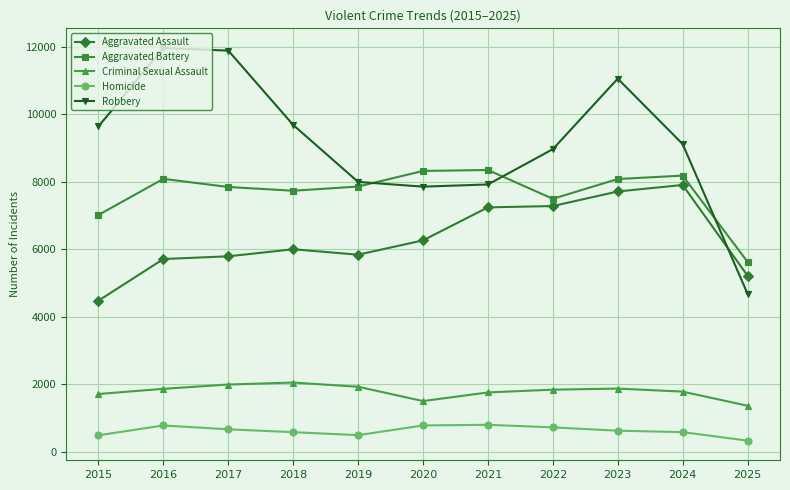

At which category is the sum across all series the highest?

2023